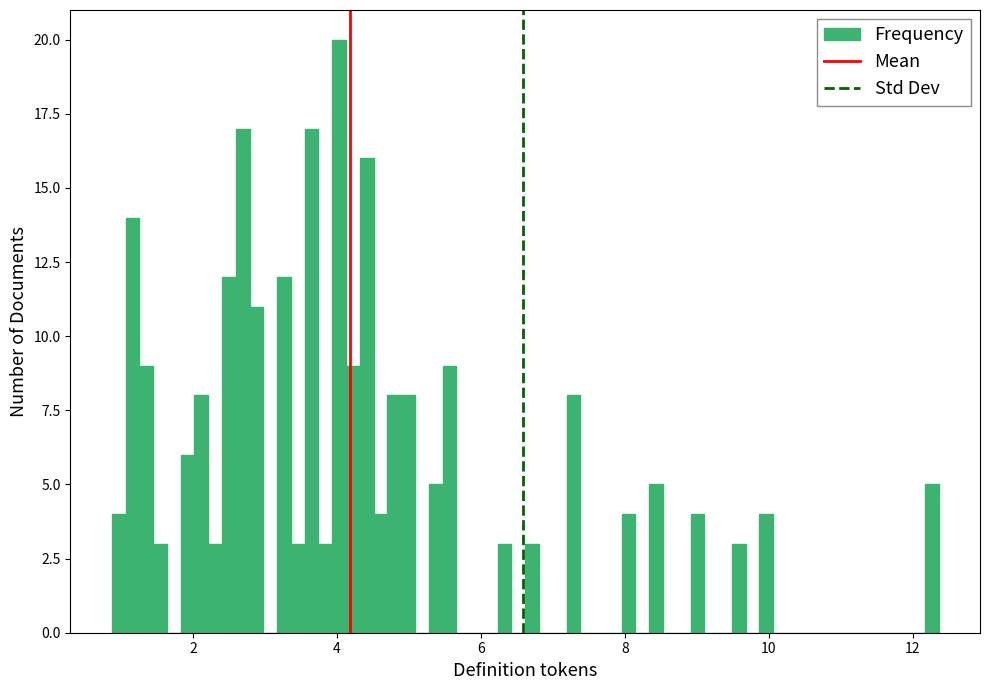

Around what value on the x-axis is the tallest bar? Give the approximate position of its centre, as read against the axis.

4.0